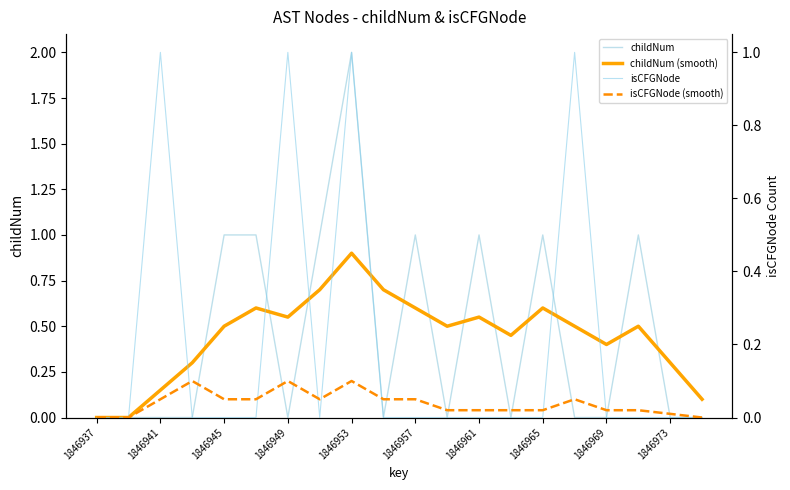

True or false: childNum has a value of 1.0 at 1846945.

True